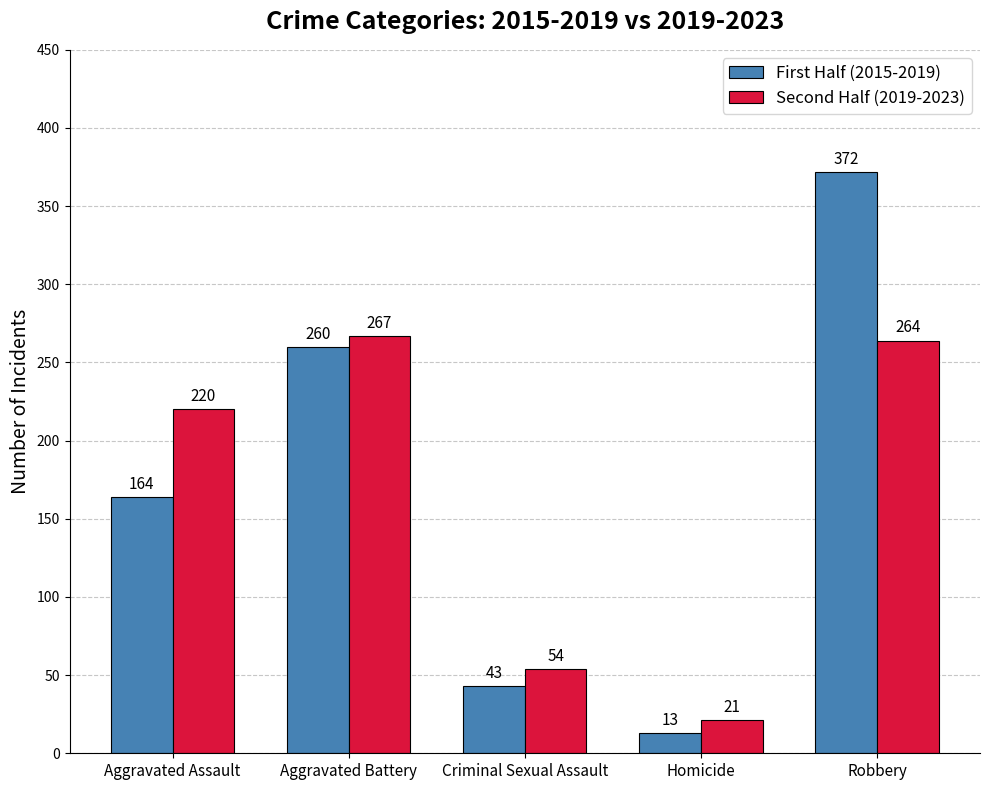

What is the label of the 3rd bar from the left?

Criminal Sexual Assault